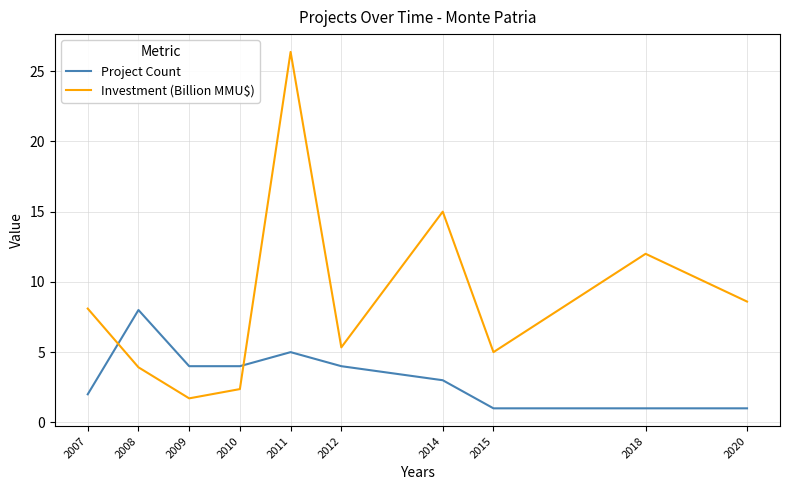

Reading left to right, list all the values displayed in this chart.

Project Count: 2.0	8.0	4.0	4.0	5.0	4.0	3.0	1.0	1.0	1.0
Investment (Billion MMU$): 8.1	3.9	1.7	2.4	26.4	5.3	15.0	5.0	12.0	8.6